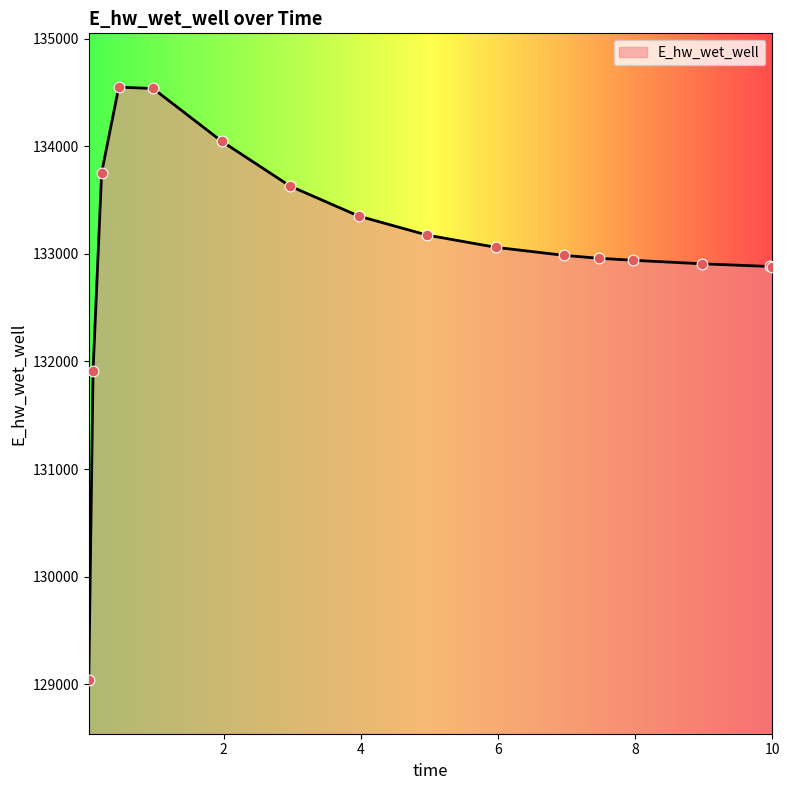

What is the minimum value shown in the chart?

129040.8